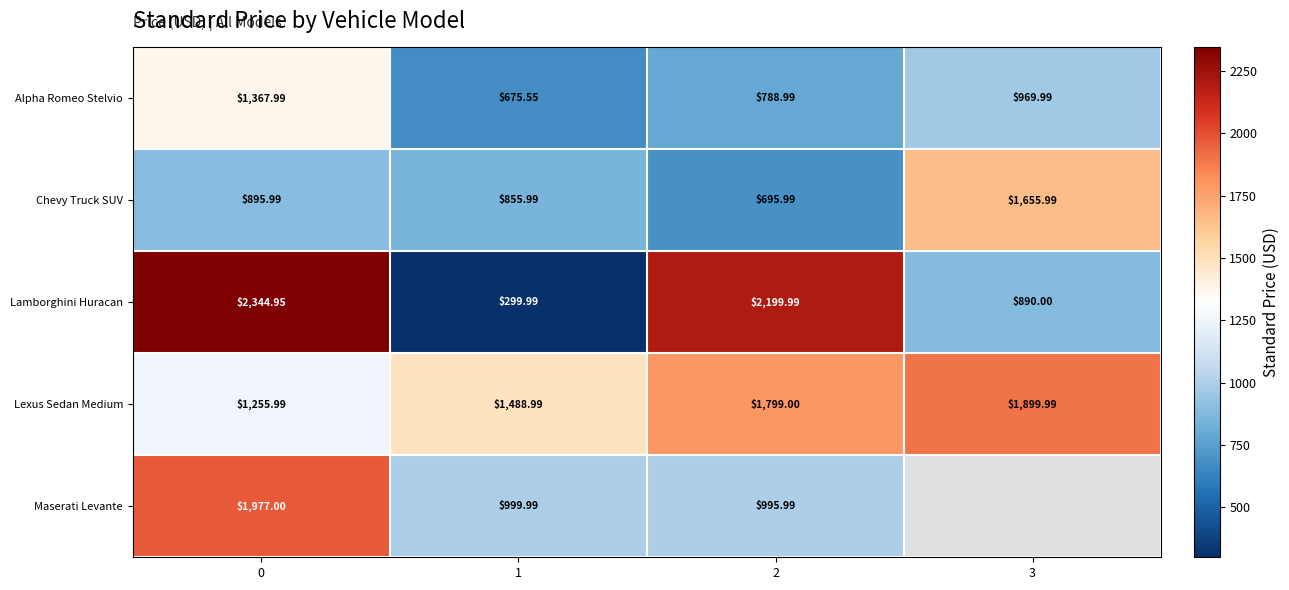

How many categories are shown in the chart?

4